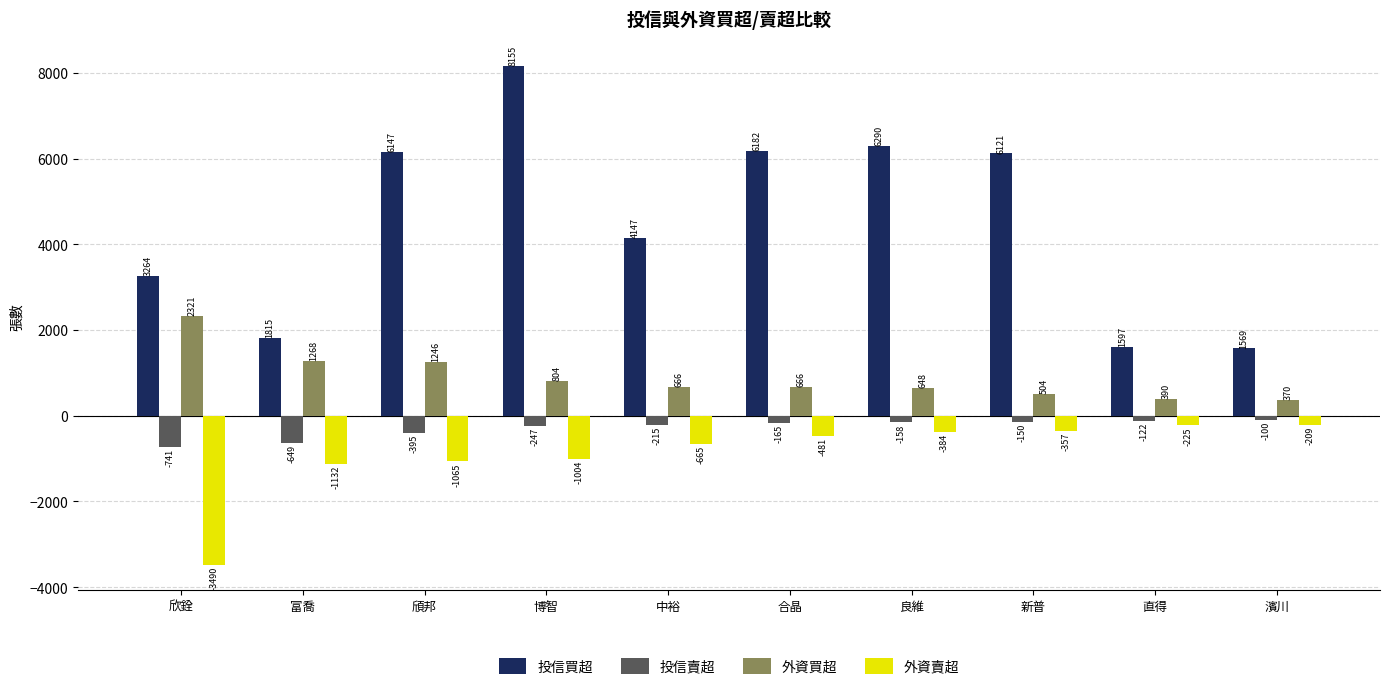

What is the difference between the highest and lowest values at 中裕?

4812